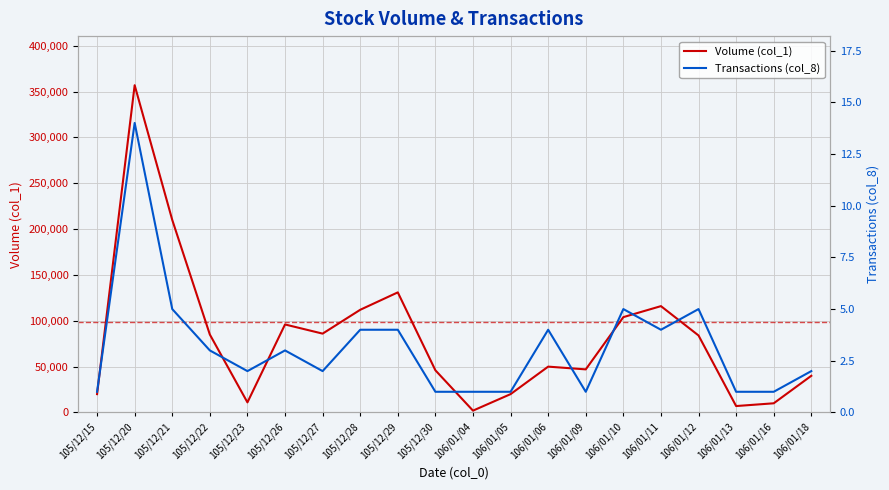

Reading left to right, list all the values displayed in this chart.

Volume (col_1): 105/12/15=20000	105/12/20=357000	105/12/21=210000	105/12/22=85000	105/12/23=11000	105/12/26=96000	105/12/27=86000	105/12/28=112000	105/12/29=131000	105/12/30=46000	106/01/04=2000	106/01/05=20000	106/01/06=50000	106/01/09=47000	106/01/10=104000	106/01/11=116000	106/01/12=84000	106/01/13=7000	106/01/16=10000	106/01/18=40000
Transactions (col_8): 105/12/15=1	105/12/20=14	105/12/21=5	105/12/22=3	105/12/23=2	105/12/26=3	105/12/27=2	105/12/28=4	105/12/29=4	105/12/30=1	106/01/04=1	106/01/05=1	106/01/06=4	106/01/09=1	106/01/10=5	106/01/11=4	106/01/12=5	106/01/13=1	106/01/16=1	106/01/18=2